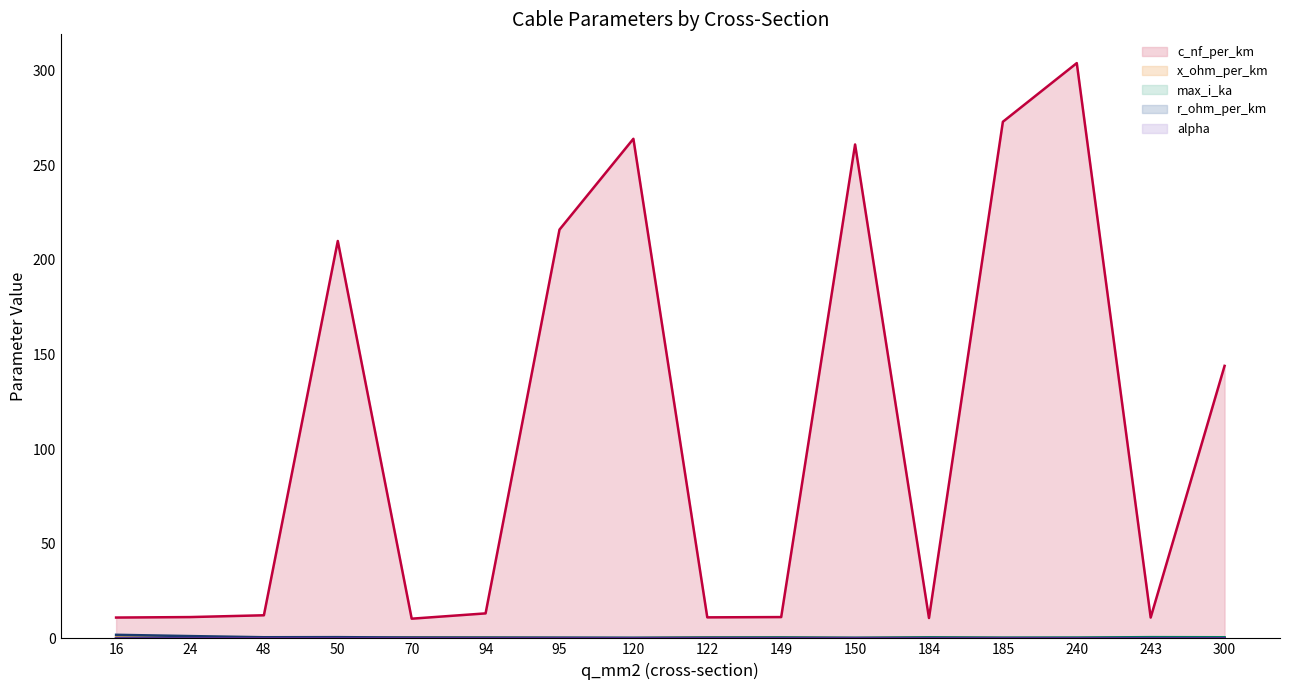

True or false: alpha (line) and c_nf_per_km (line) cross at least once.

False